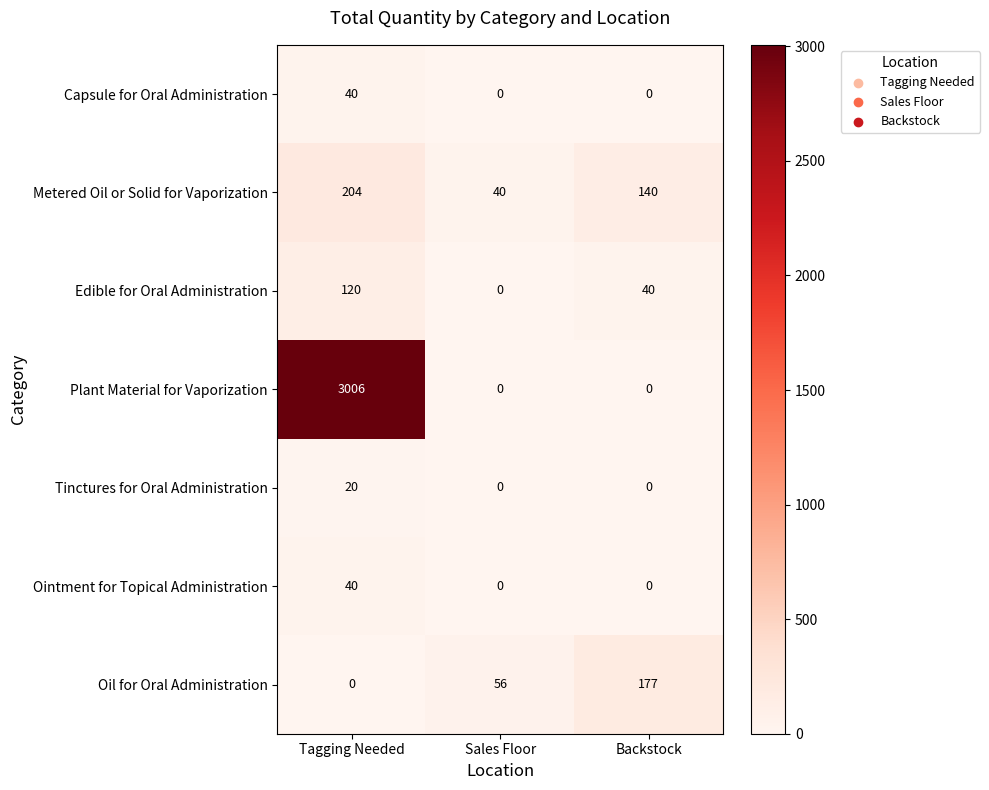

Reading left to right, extract all data points from this chart.

Capsule for Oral Administration: 40	0	0
Metered Oil or Solid for Vaporization: 204	40	140
Edible for Oral Administration: 120	0	40
Plant Material for Vaporization: 3006	0	0
Tinctures for Oral Administration: 20	0	0
Ointment for Topical Administration: 40	0	0
Oil for Oral Administration: 0	56	177